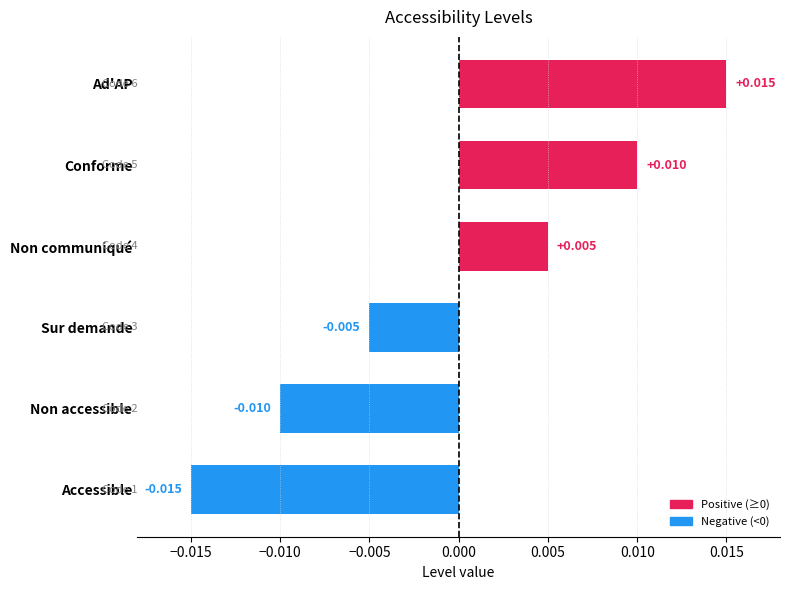

At which category does the chart reach its minimum across all series?

Accessible